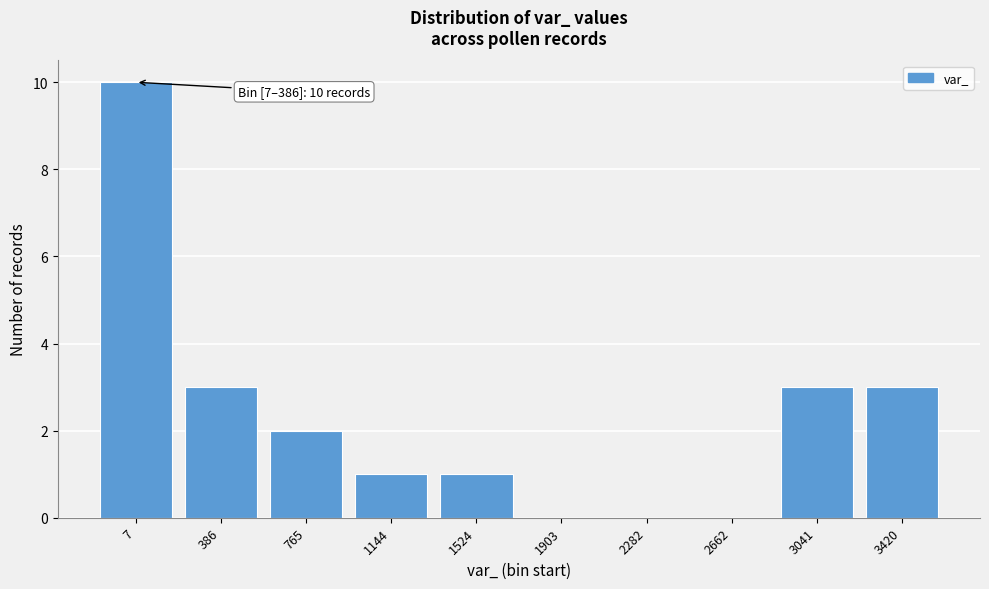

Reading left to right, what are all the values shown in this chart?

7=10	386=3	765=2	1144=1	1524=1	1903=0	2282=0	2662=0	3041=3	3420=3